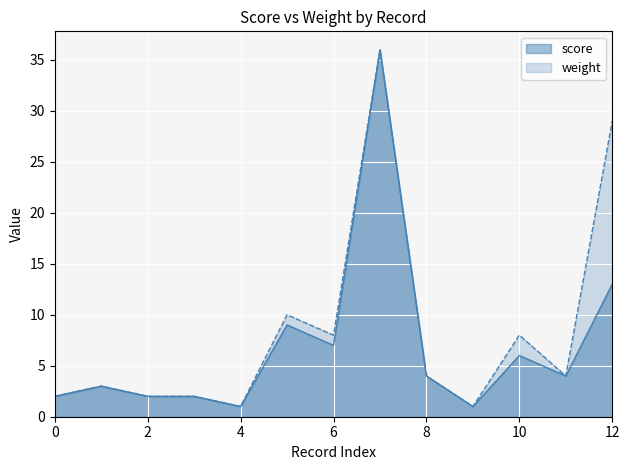

Which series changed the most between 0 and 10?

weight